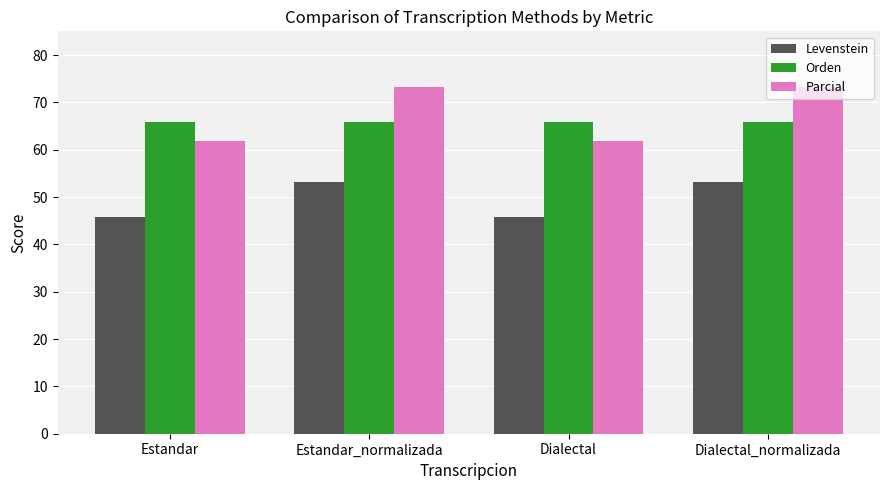

What is the difference between the Levenstein values at Estandar_normalizada and Estandar?

7.4